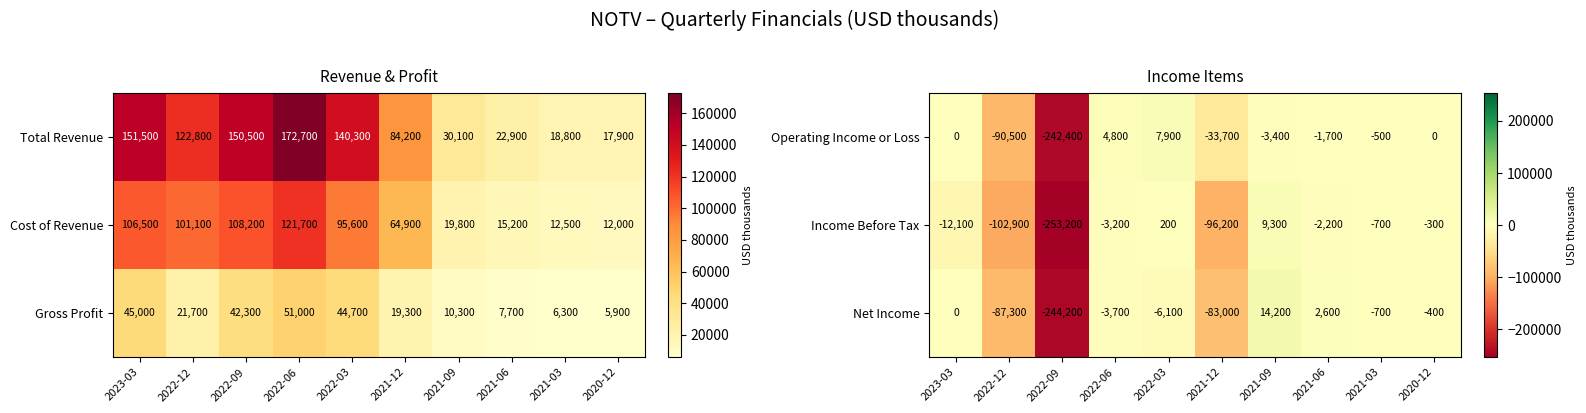

Is it true that Income Before Tax equals 13989 at 2021-09?

False